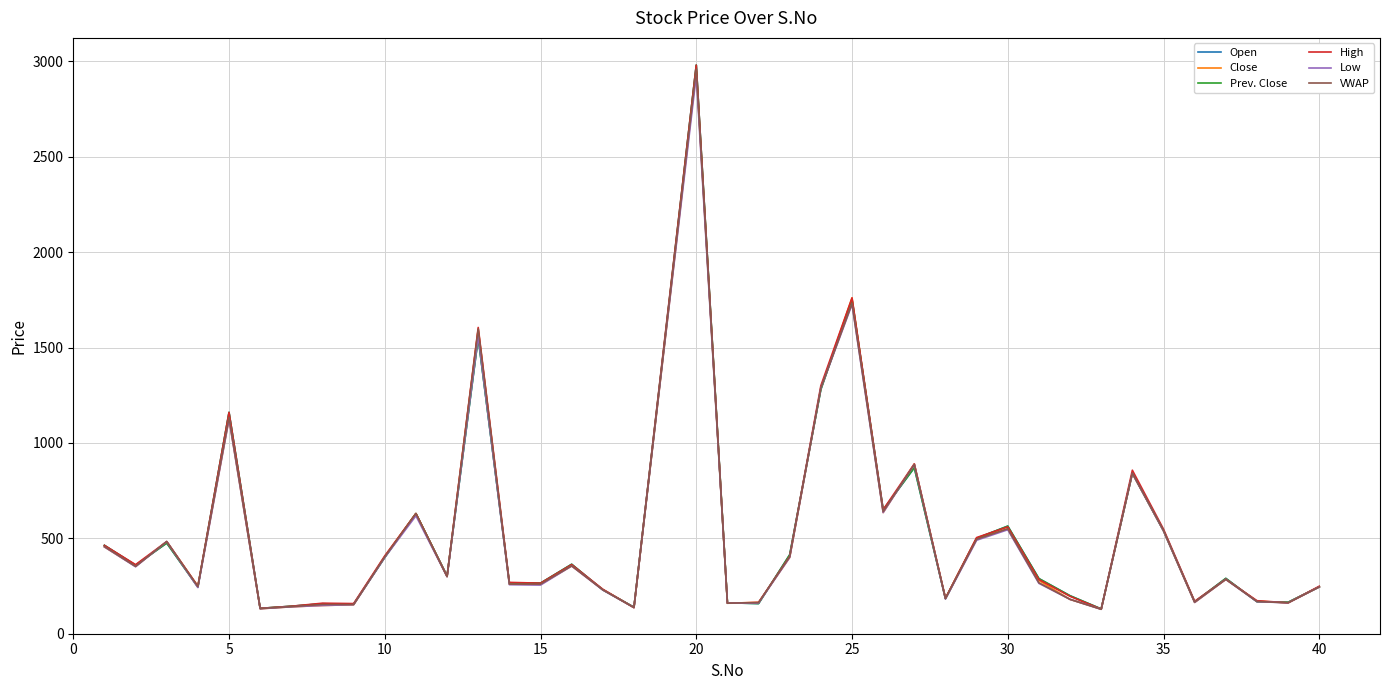

Does the chart display data point markers on the line(s)?

No